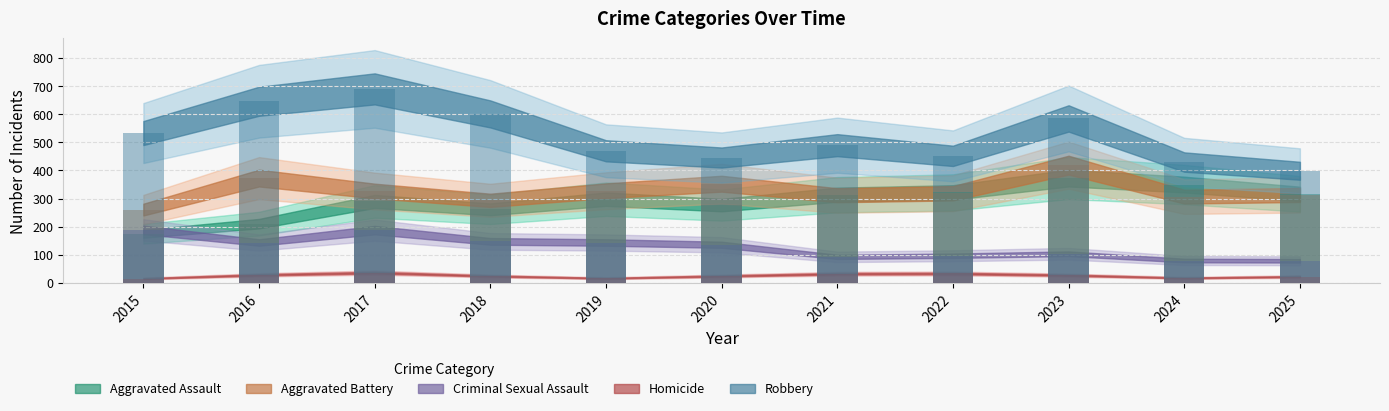

What is the total value across all series at 2019?

1257